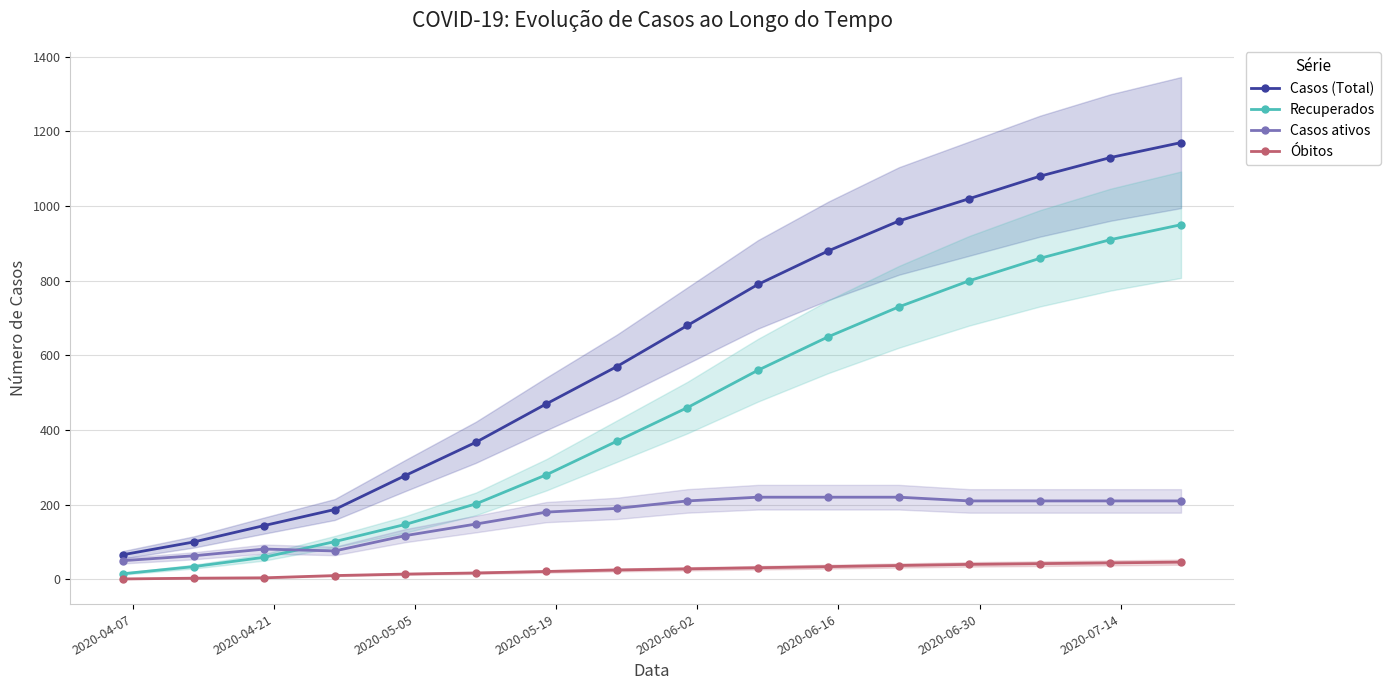

Which series has the largest total across all categories?

Casos (Total)